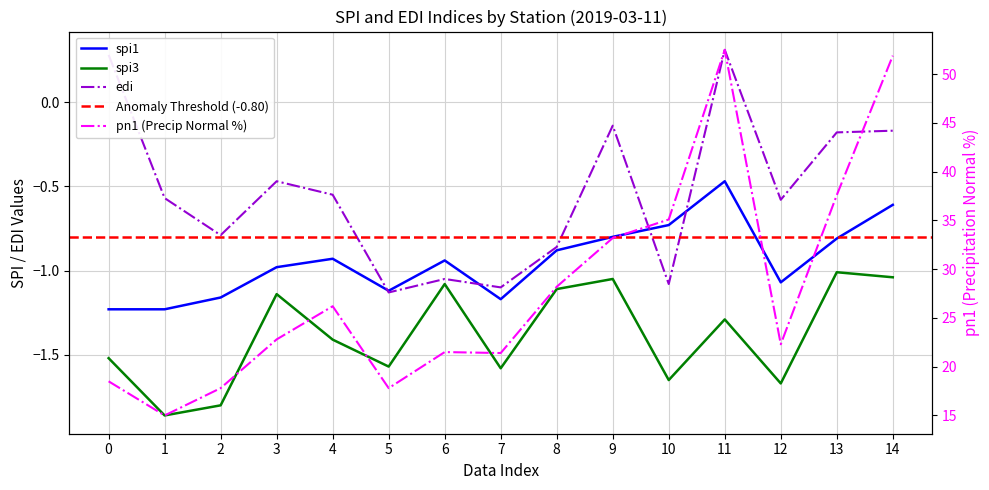

What is the sum of all pn1 values?

421.8